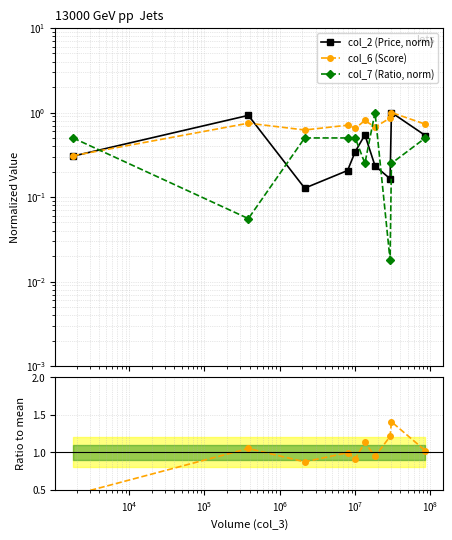

Reading left to right, what are all the values shown in this chart?

col_2 (Price, norm): 0.3	0.9	0.1	0.2	0.3	0.5	0.2	0.2	1.0	0.5
col_6 (Score): 0.3	0.7	0.6	0.7	0.7	0.8	0.7	0.9	1.0	0.7
col_7 (Ratio, norm): 0.5	0.1	0.5	0.5	0.5	0.2	1.0	0.0	0.2	0.5
col_6 ratio: 0.4	1.1	0.9	1.0	0.9	1.1	0.9	1.2	1.4	1.0